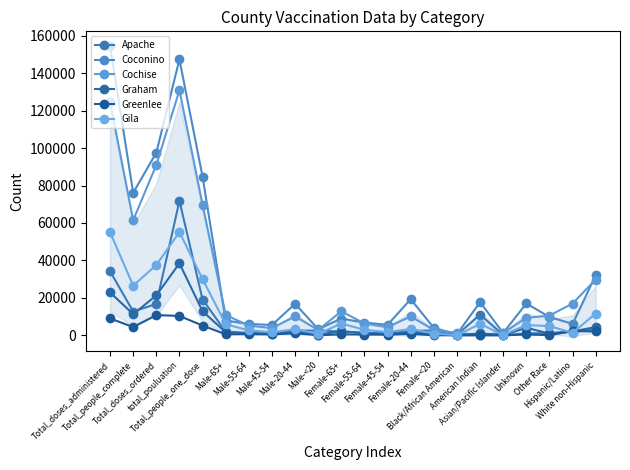

Is this an area chart (filled region under the line)?

No